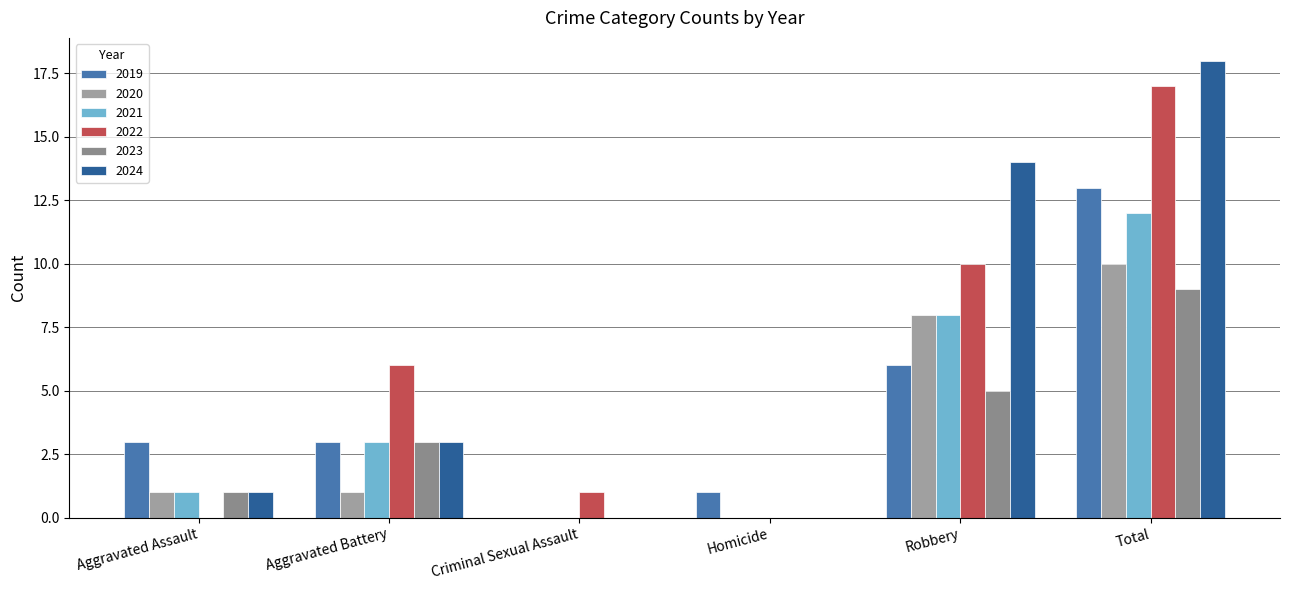

What are all the series names shown in the legend?

2019, 2020, 2021, 2022, 2023, 2024